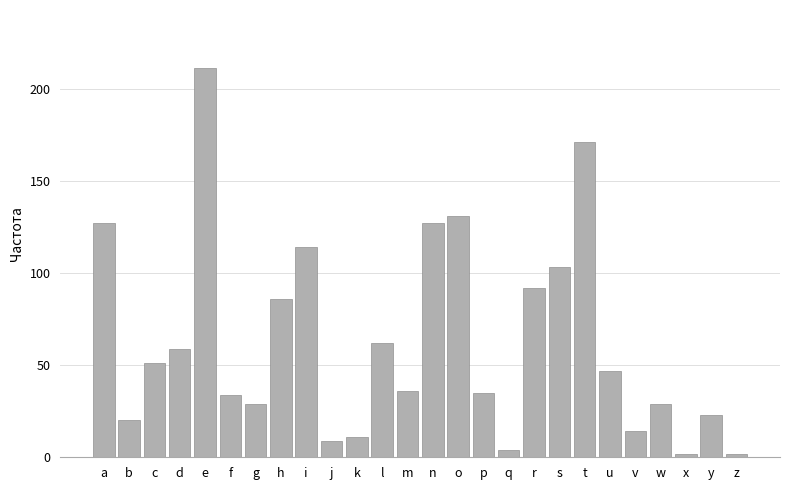

Reading right to left, what are all the values shown in this chart?

z=2	y=23	x=2	w=29	v=14	u=47	t=171	s=103	r=92	q=4	p=35	o=131	n=127	m=36	l=62	k=11	j=9	i=114	h=86	g=29	f=34	e=211	d=59	c=51	b=20	a=127